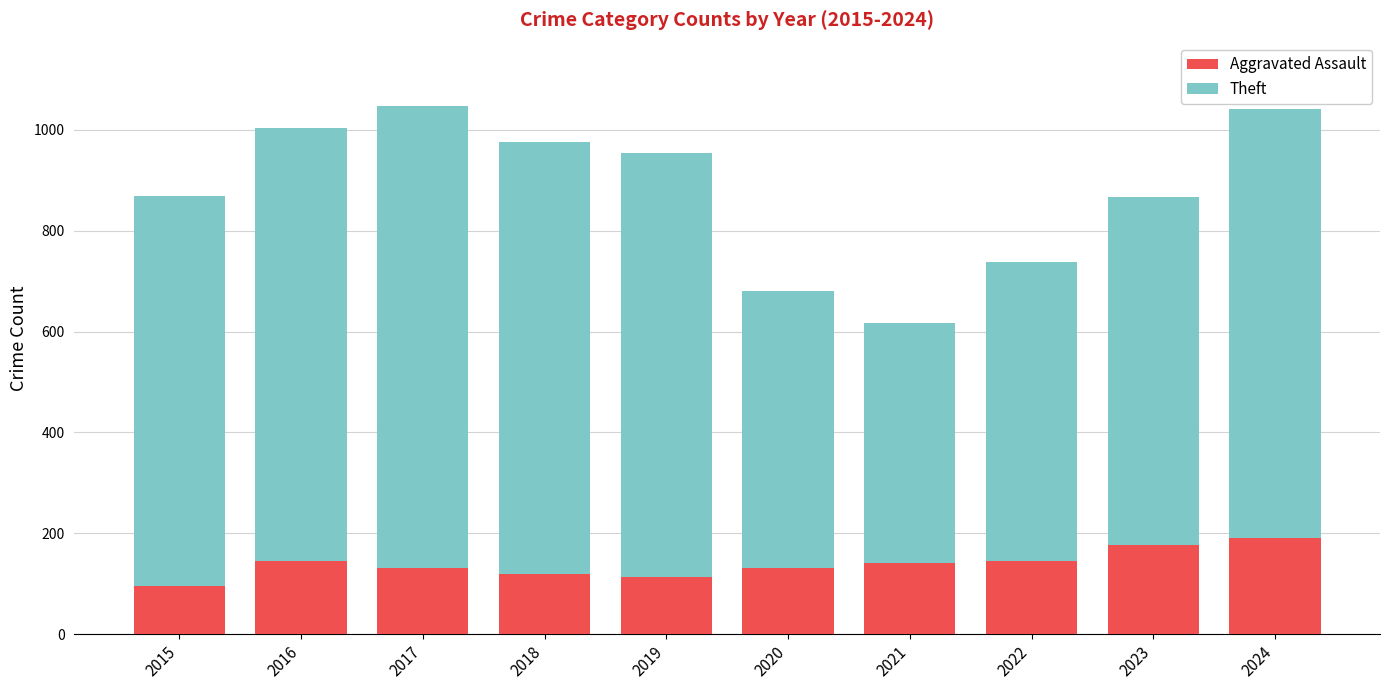

What is the difference between the Aggravated Assault values at 2024 and 2016?

45